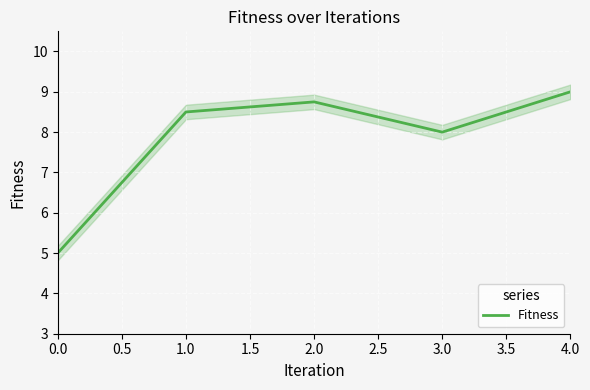

What is the minimum value for Fitness?

5.0